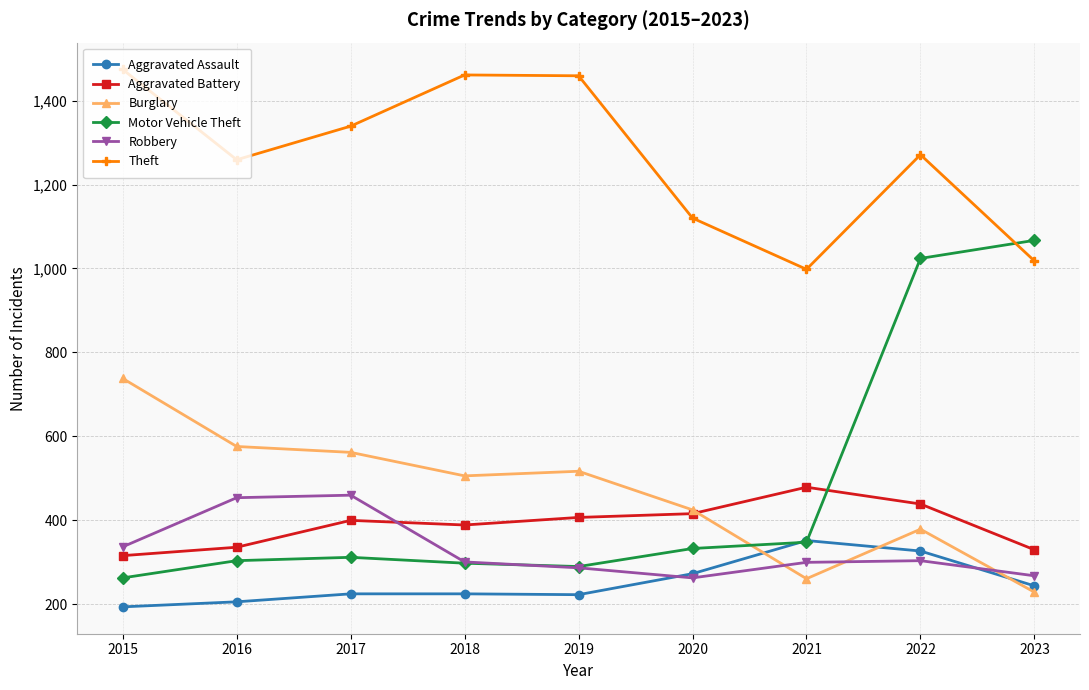

What is the spread (max minus min) of values at 2022?

967